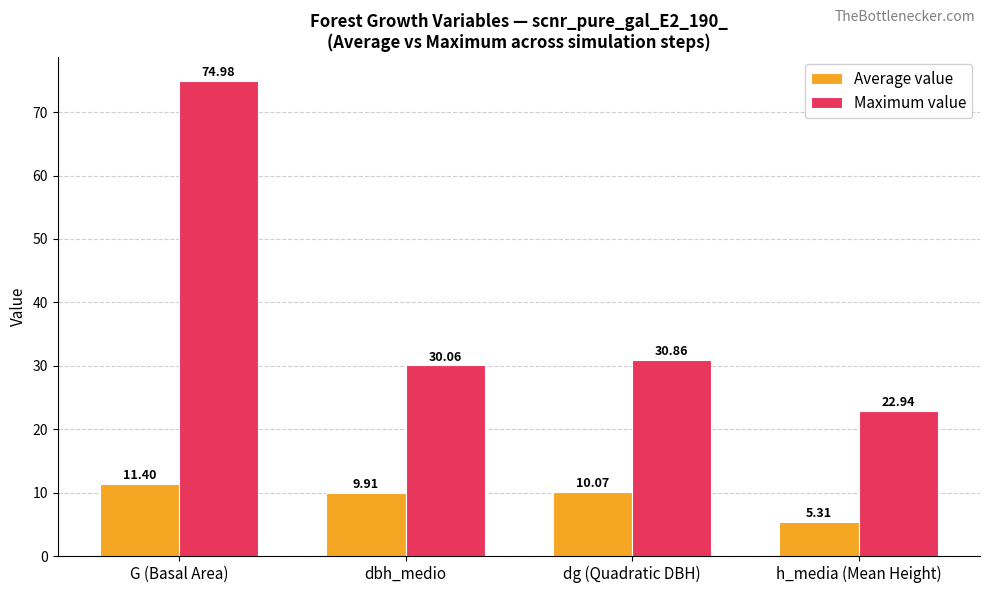

What is the lowest value of the Maximum value series?

22.9